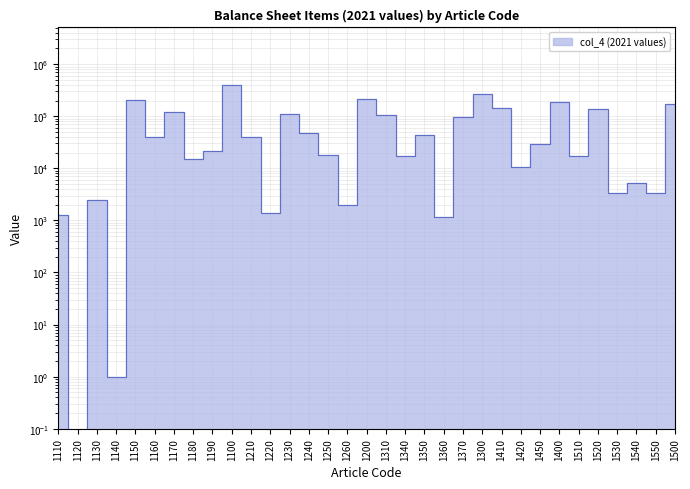

List the labels in order of value, largest first.

1100, 1300, 1200, 1150, 1400, 1500, 1410, 1520, 1170, 1230, 1310, 1370, 1240, 1350, 1210, 1160, 1450, 1190, 1250, 1340, 1510, 1180, 1420, 1540, 1550, 1530, 1130, 1260, 1220, 1110, 1360, 1140, 1120